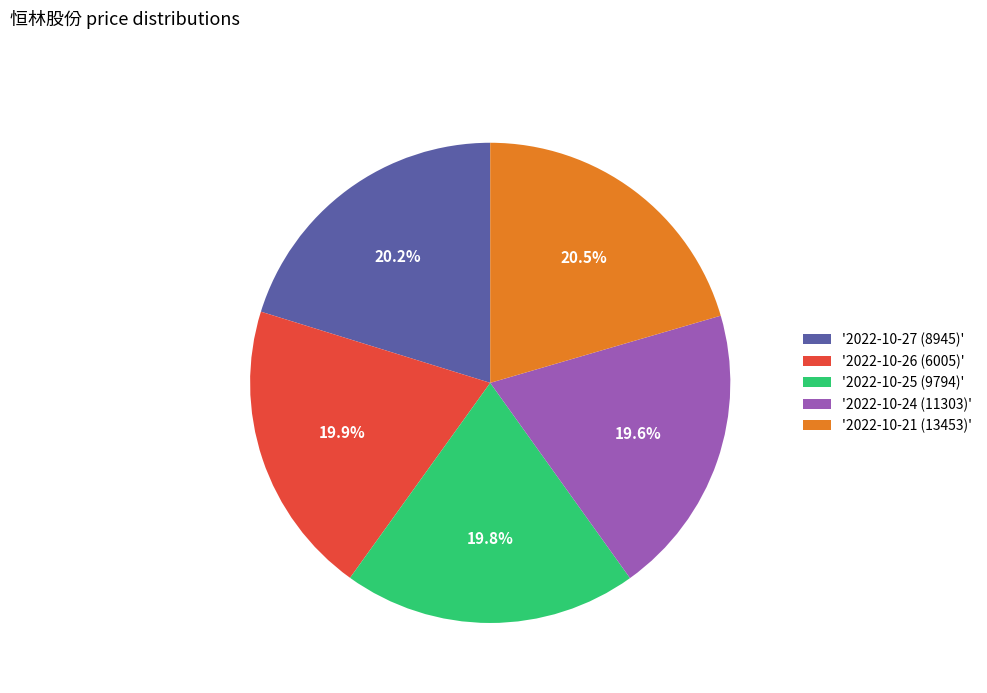

Is there any slice that represents more than half of the pie?

No